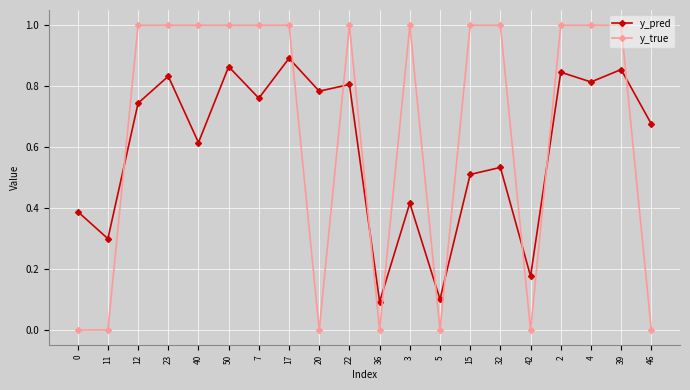

How many intersections are there between y_true and y_pred?

10